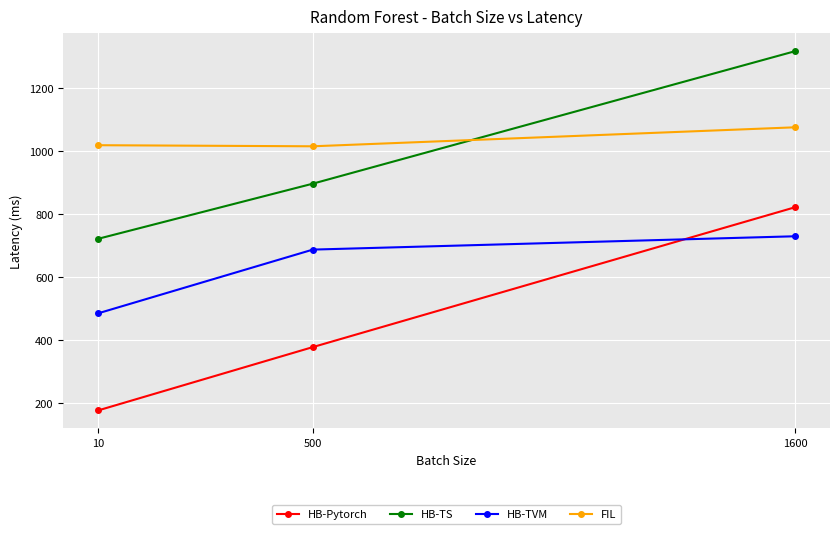

At how many categories does at least one series exceed 668?

3